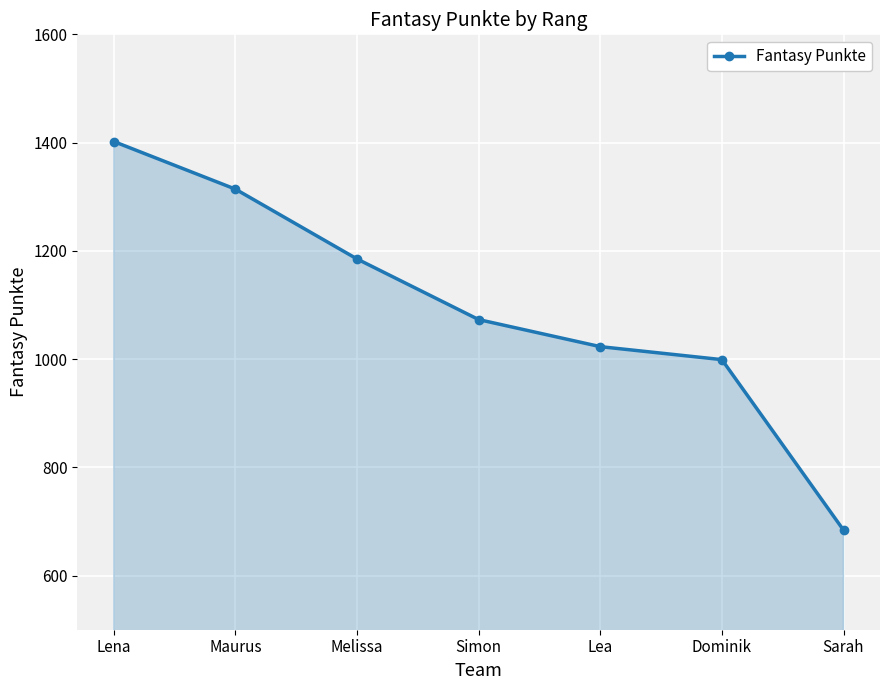

What is the value of the 1st point from the left?

1402